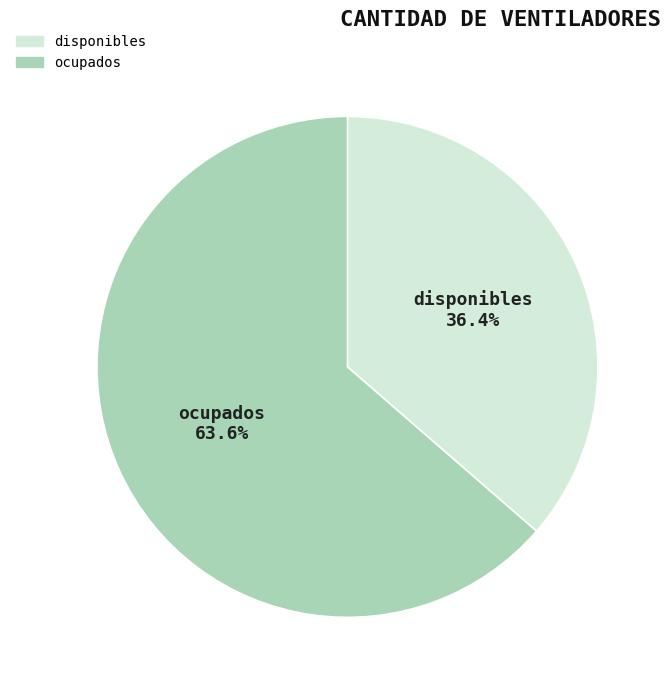

Does any single category account for the majority?

Yes